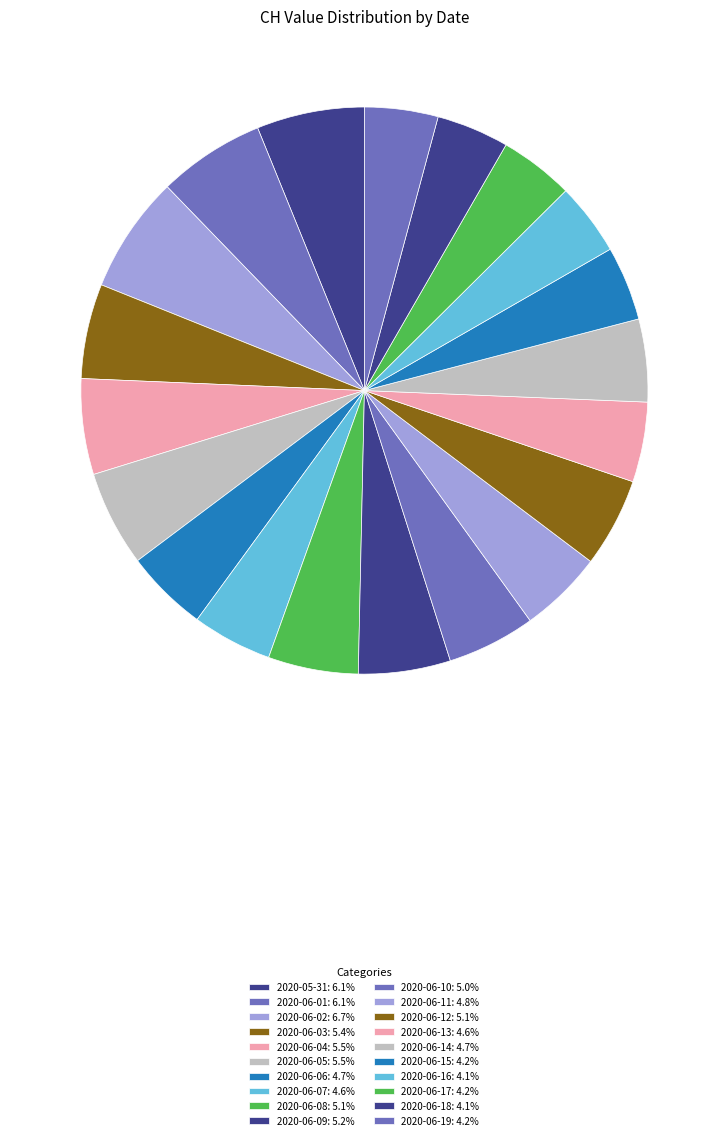

How many segments does this pie chart have?

20